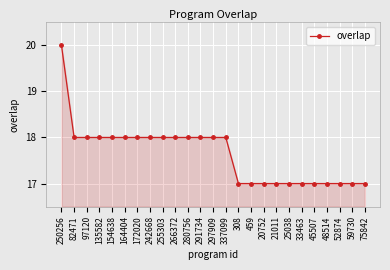

Approximately how many times larger is the value at 59730 compared to 255303?

0.9